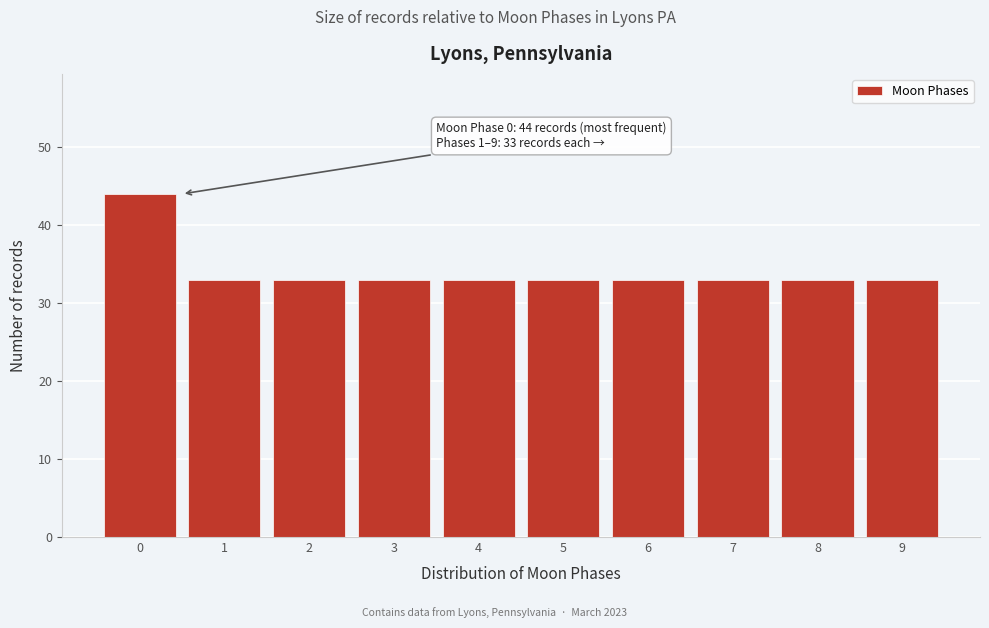

Reading right to left, what are all the values shown in this chart?

9=33	8=33	7=33	6=33	5=33	4=33	3=33	2=33	1=33	0=44